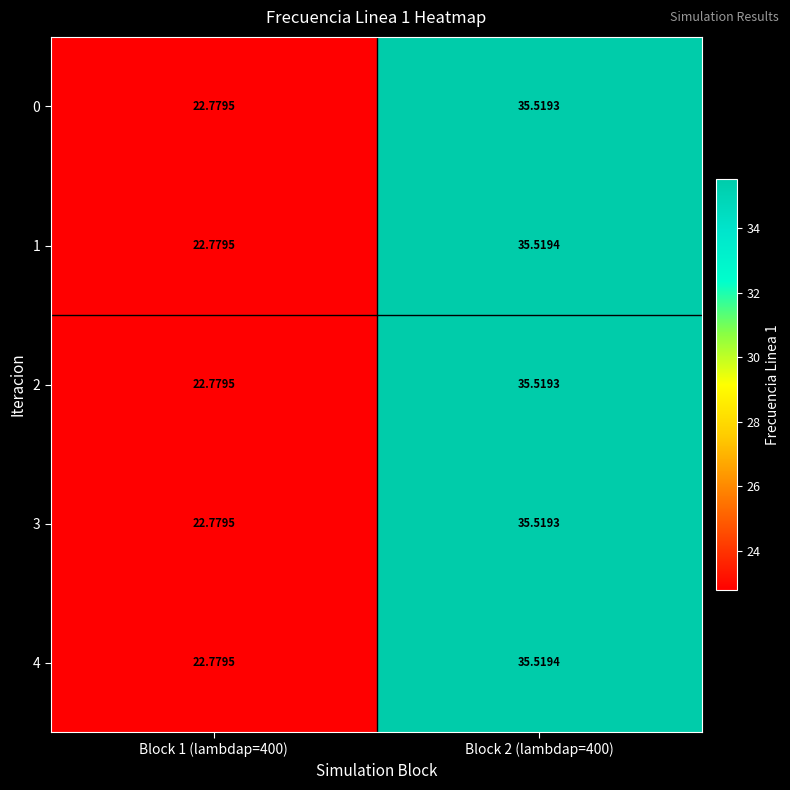

Is the value of 3 at Block 1 (lambdap=400) greater than the value of 1 at Block 2 (lambdap=400)?

No